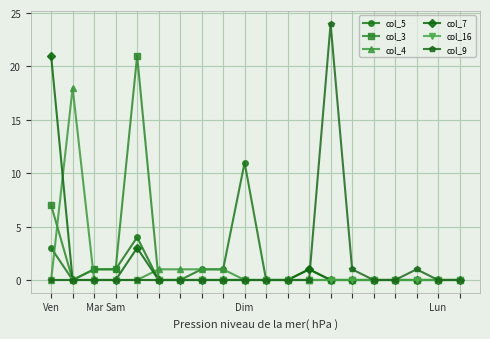

What is the maximum value for col_5?

11